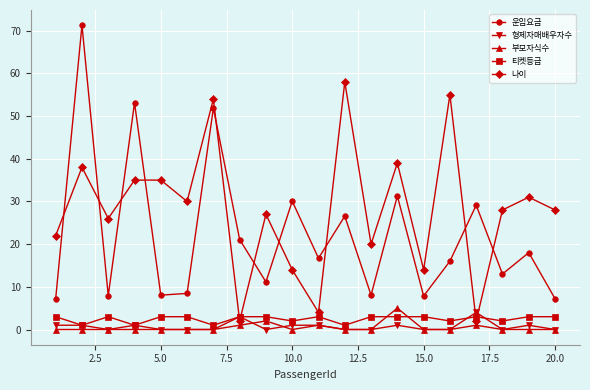

Which series has the largest total across all categories?

나이